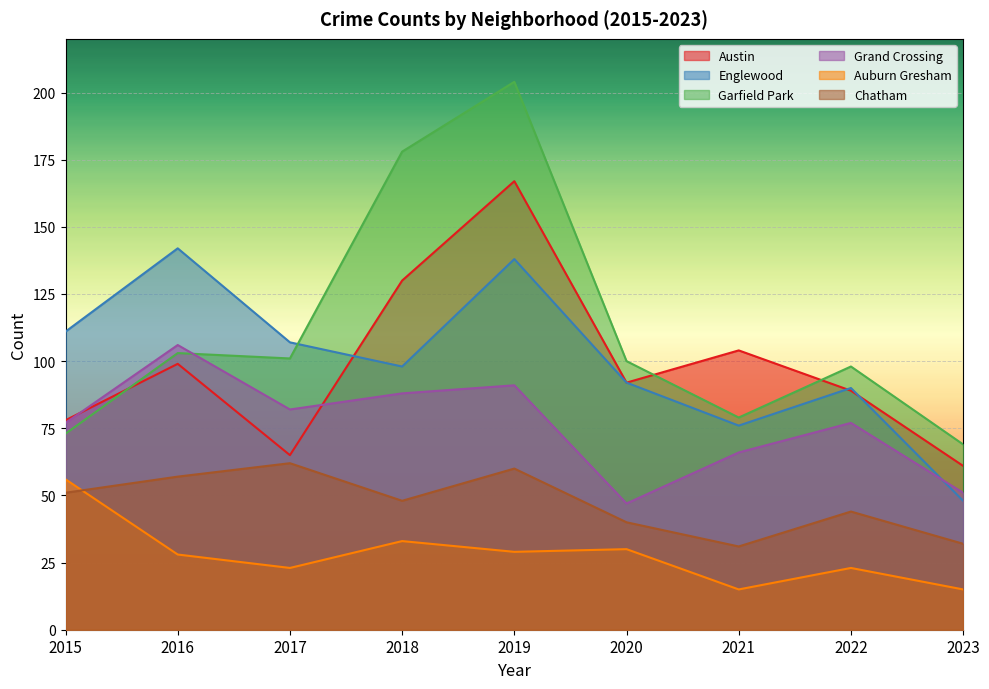

What are all the series names shown in the legend?

Austin, Englewood, Garfield Park, Grand Crossing, Auburn Gresham, Chatham